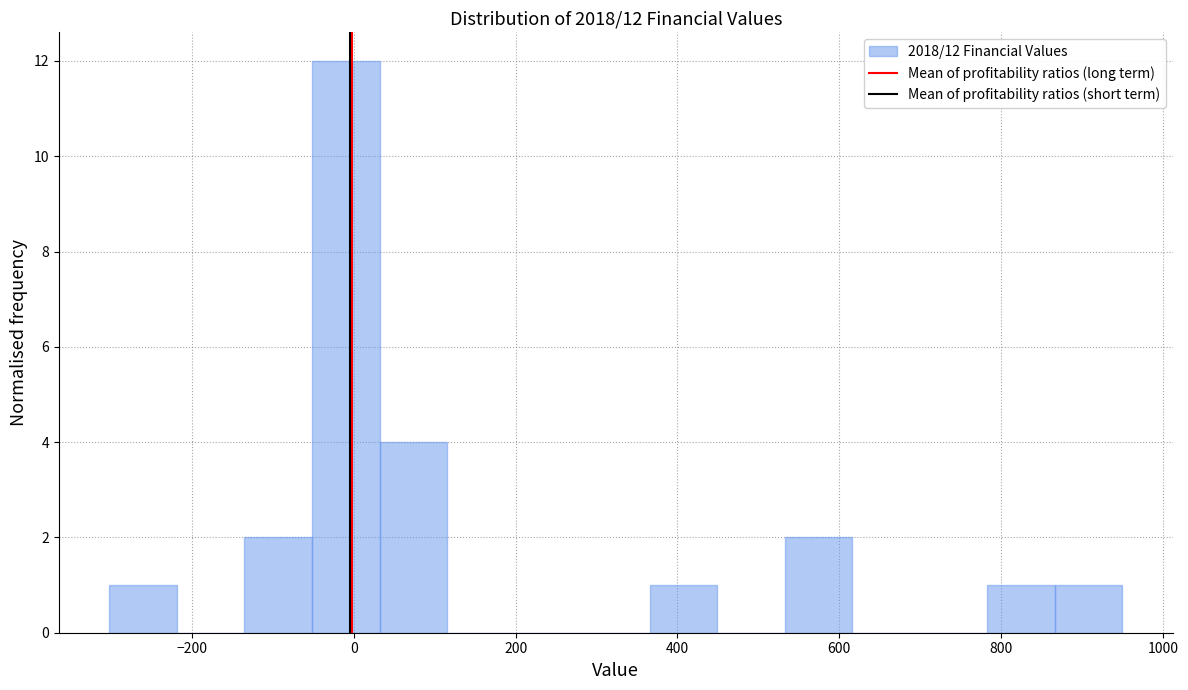

Over which range of the x-axis is the bar tallest?

-60 to 40